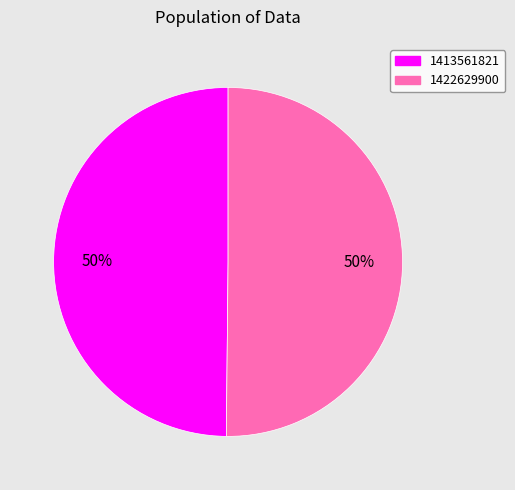

Count the number of slices in the pie.

2